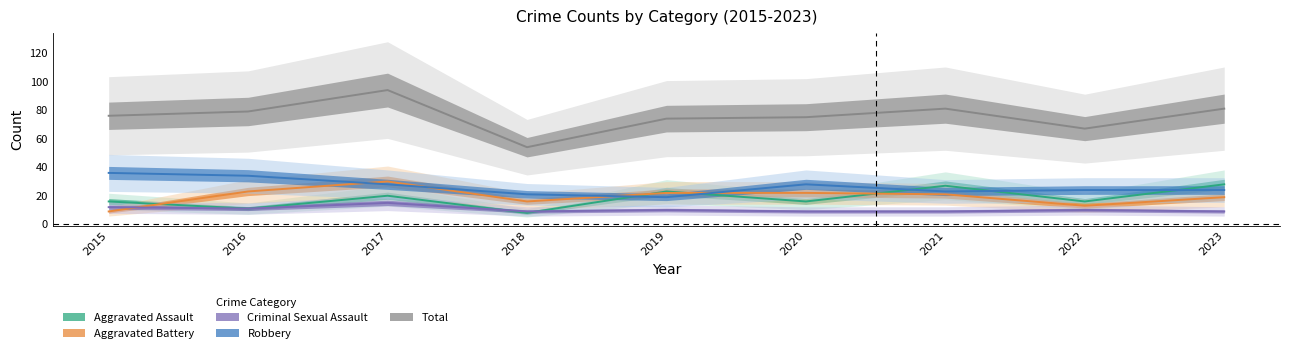

Rank the series by their maximum value, from highest to lowest.

Total, Robbery, Aggravated Battery, Aggravated Assault, Criminal Sexual Assault